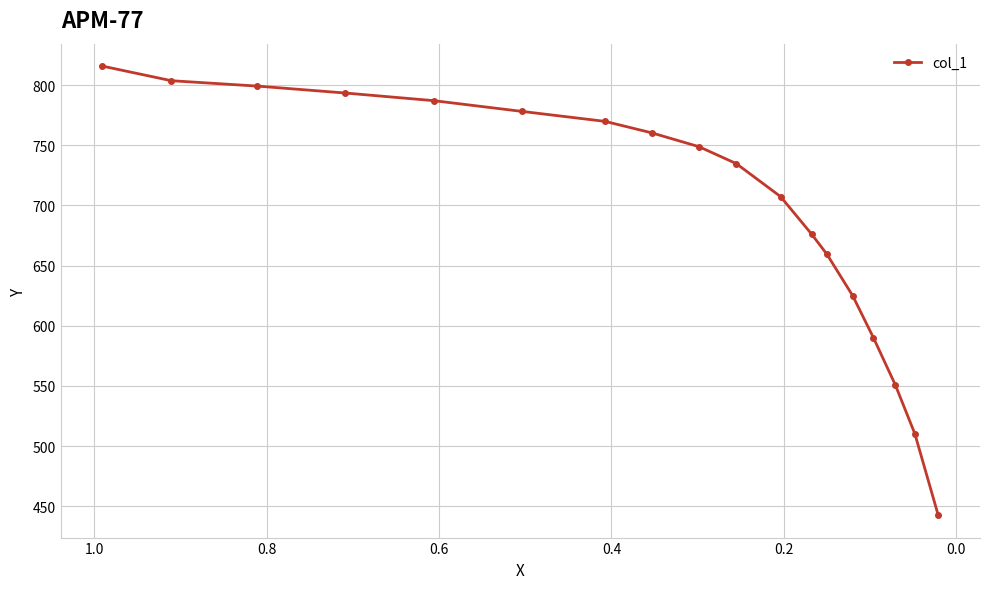

How many data points does each series have?

18